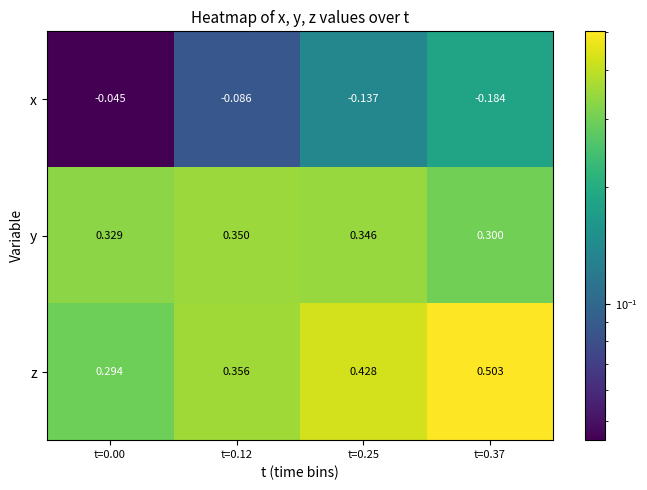

Which series changed the most between t=0.00 and t=0.12?

z